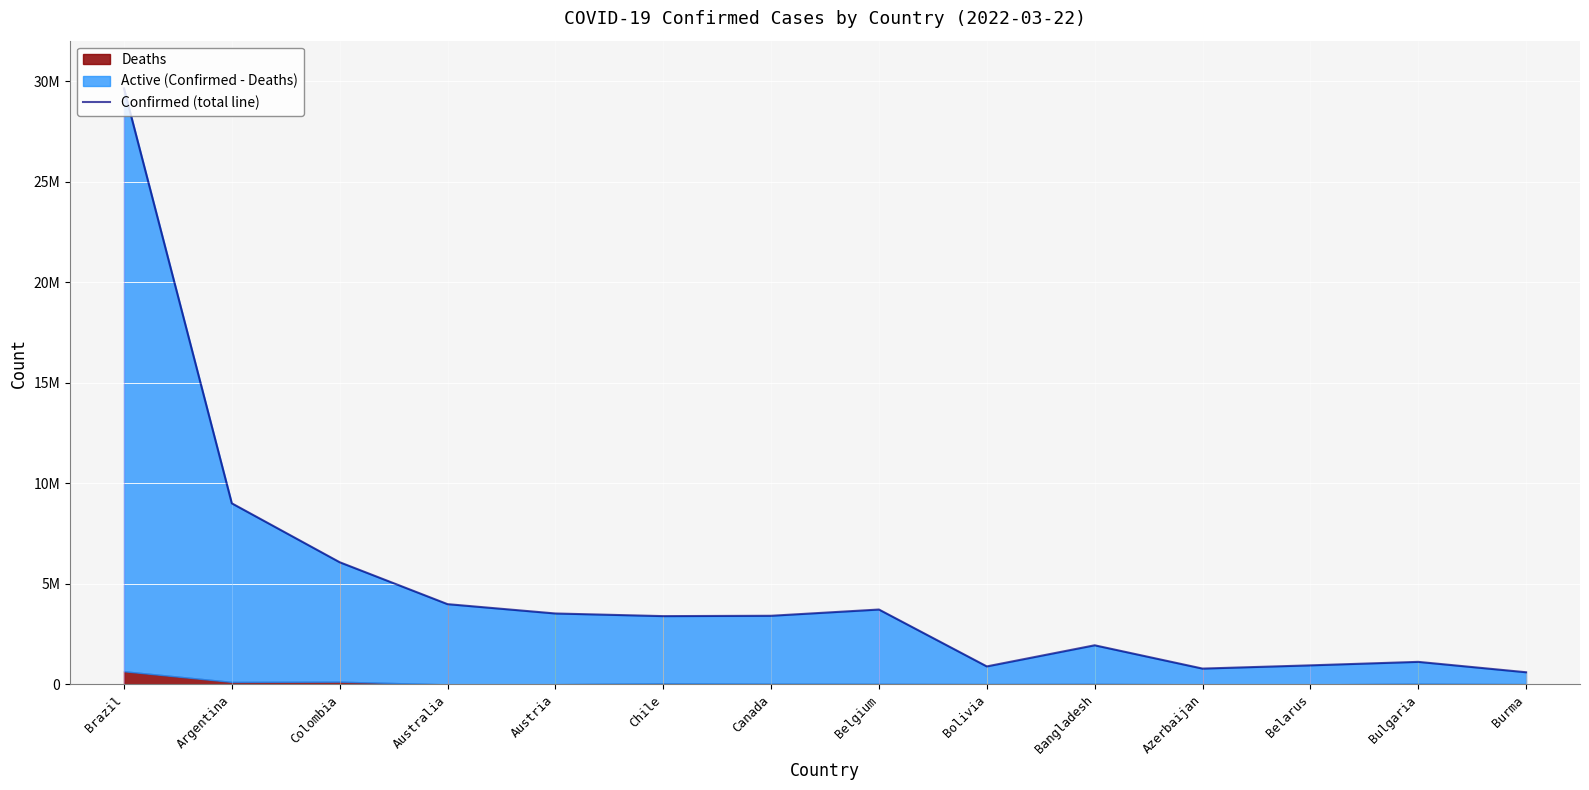

Where is the first local minimum?

Chile